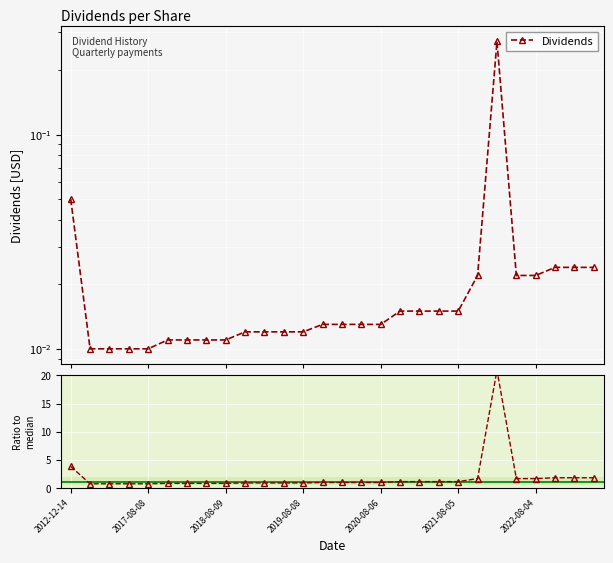

Where is Ratio to median nearest to the value 10?

2012-12-14